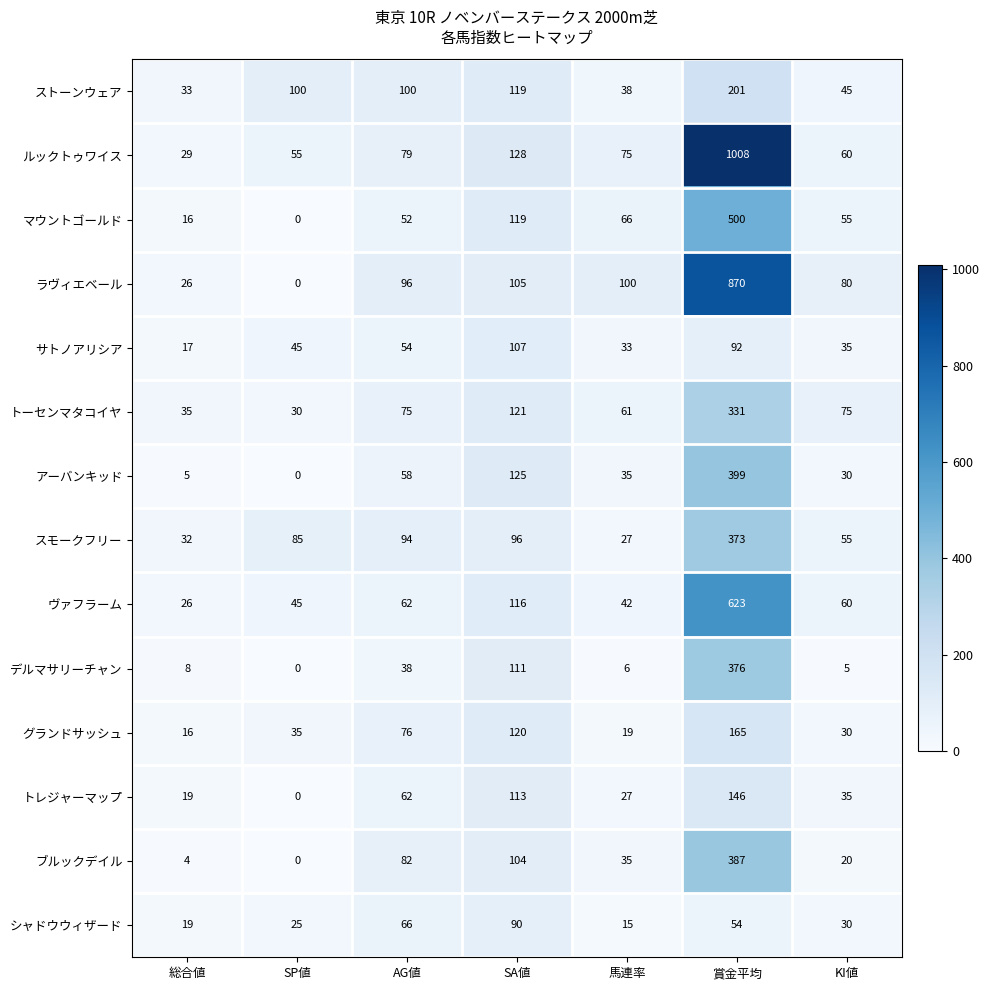

What is the total value across all series at KI値?

615